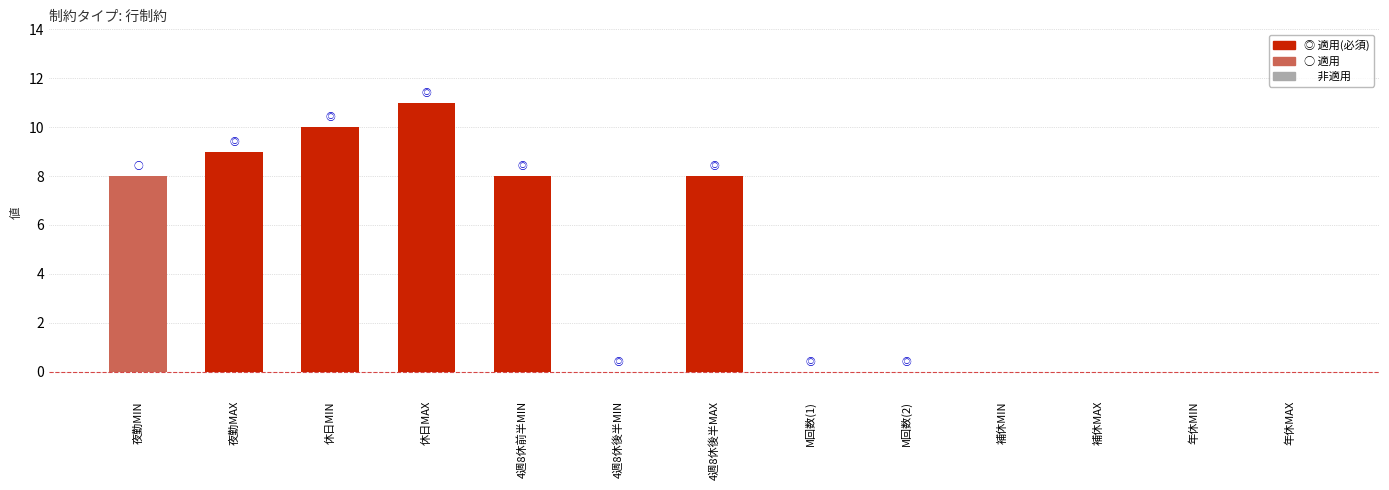

At which category does the chart reach its peak across all series?

休日MAX